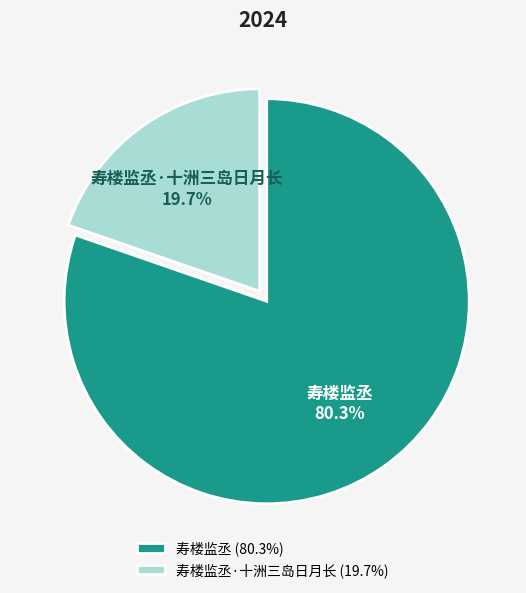

To the nearest percent, what percentage of the pie is 寿楼监丞?

80%